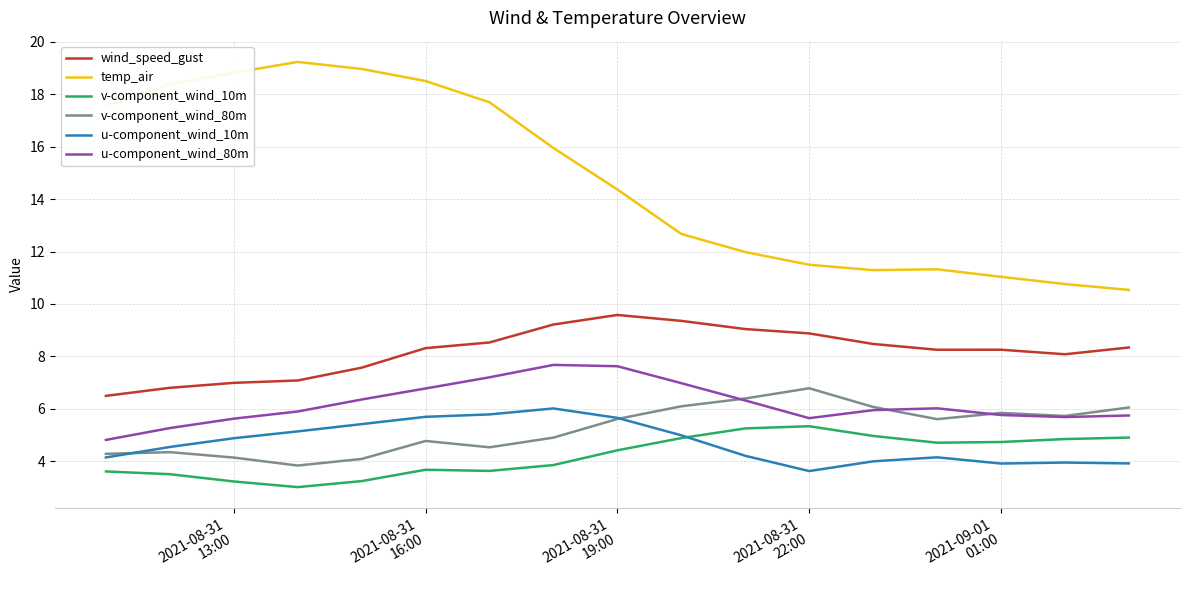

In wind_speed_gust, how many points are lower than both neighbors (excluding endpoints)?

2